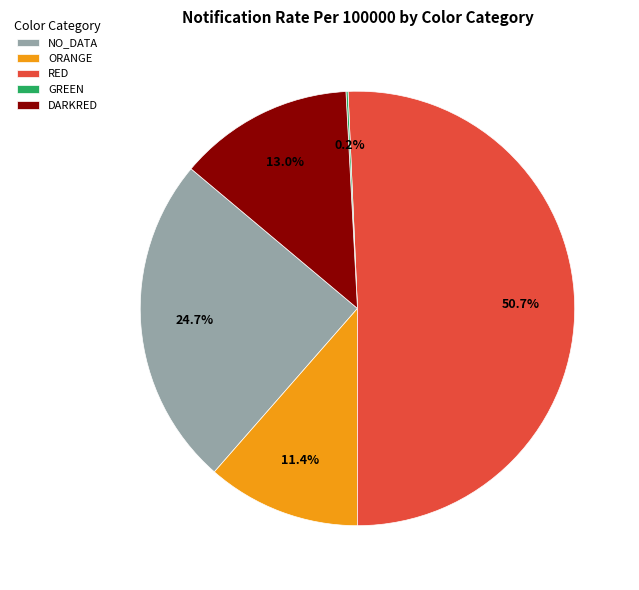

What is the largest slice in the pie chart?

RED